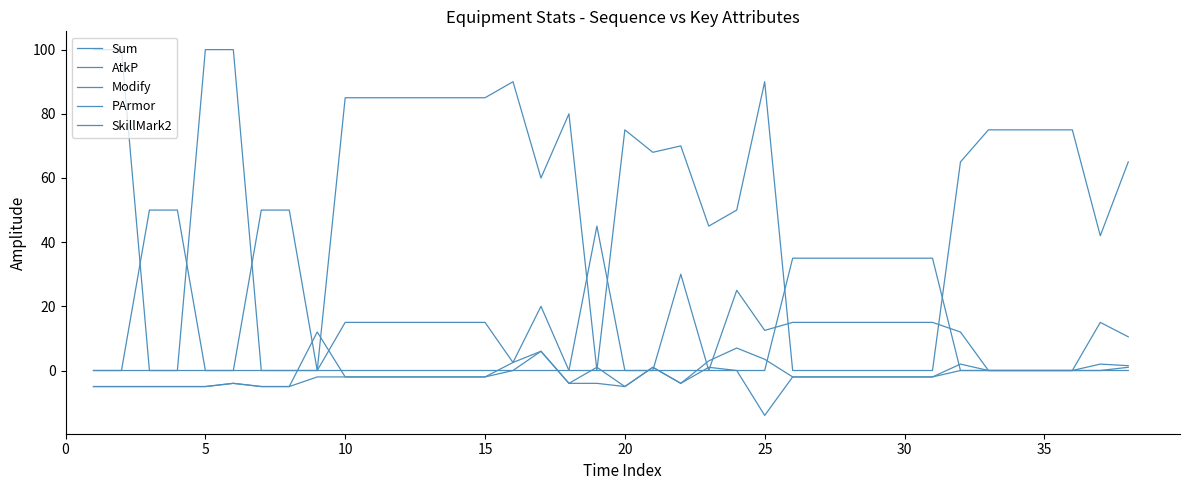

Is this an area chart (filled region under the line)?

No